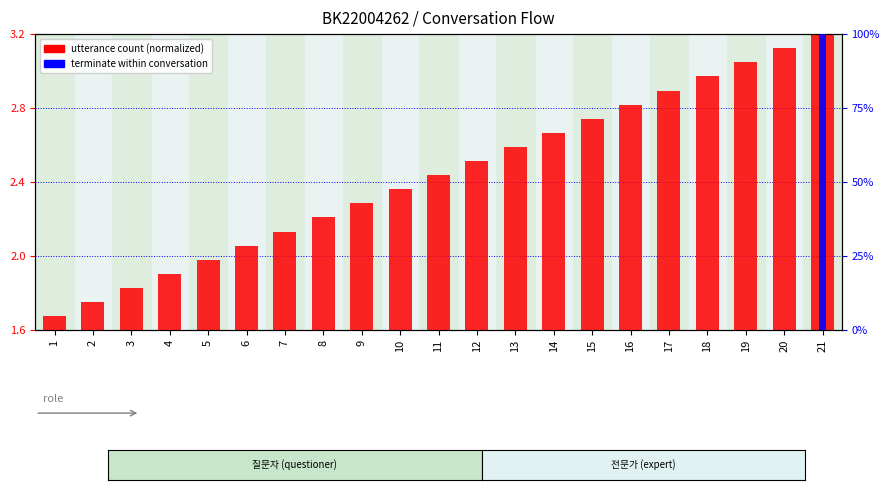

At which label does utterance count (normalized) first exceed 2?

6